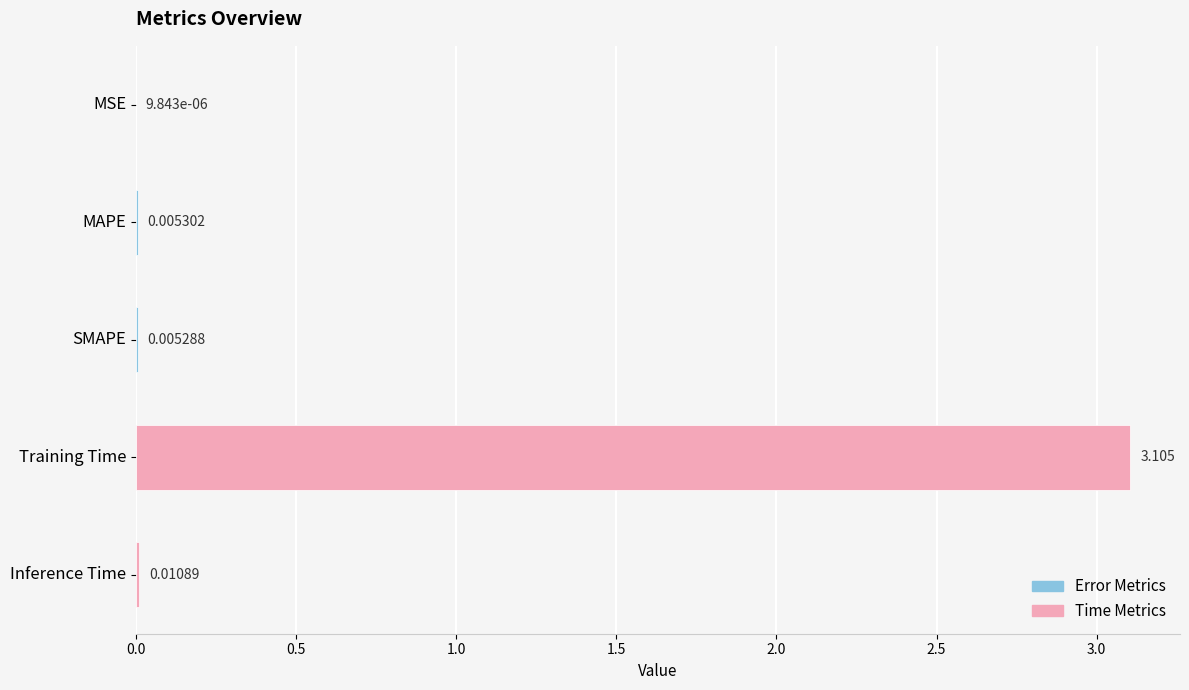

Which category has the highest value across all series?

Training Time